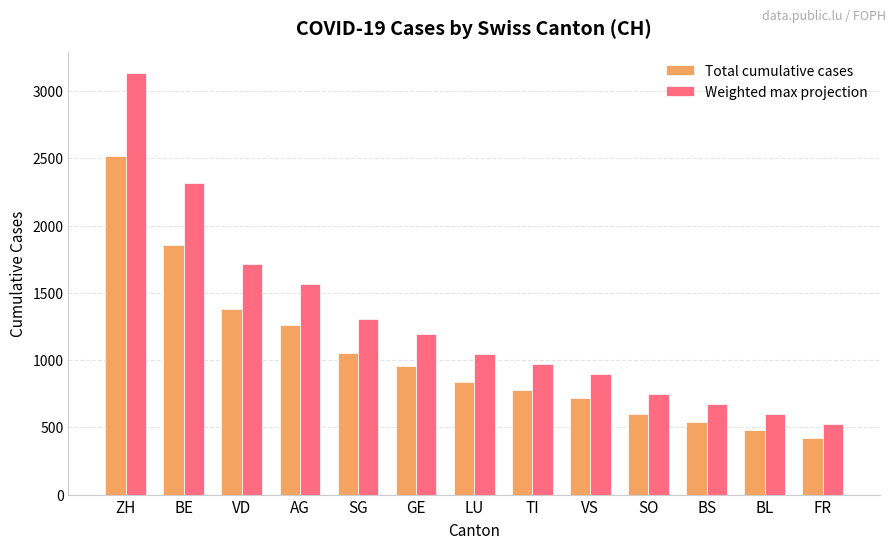

Read the Total cumulative cases value at ZH.

2520